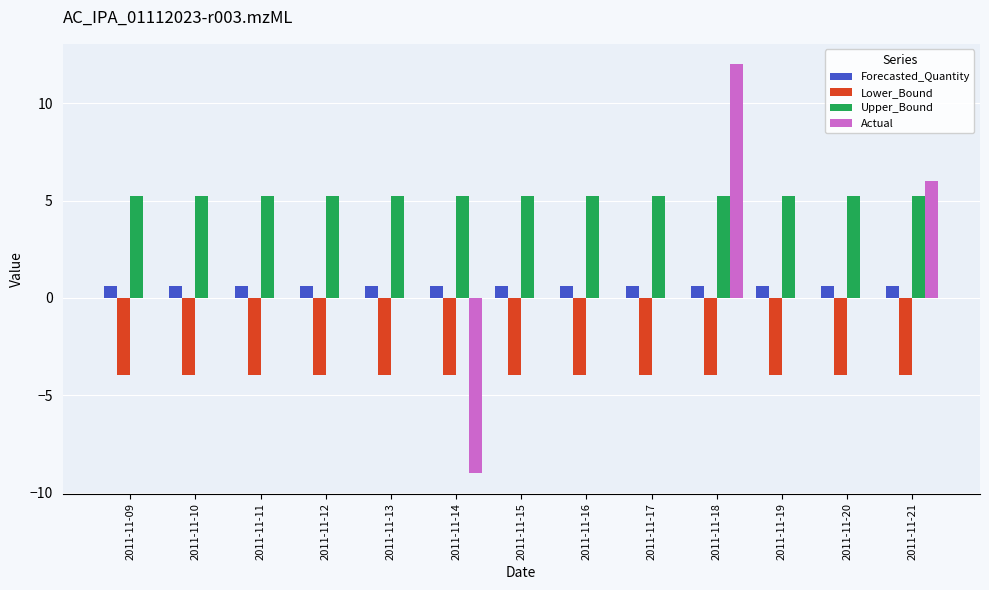

At which category is the sum across all series the highest?

2011-11-18